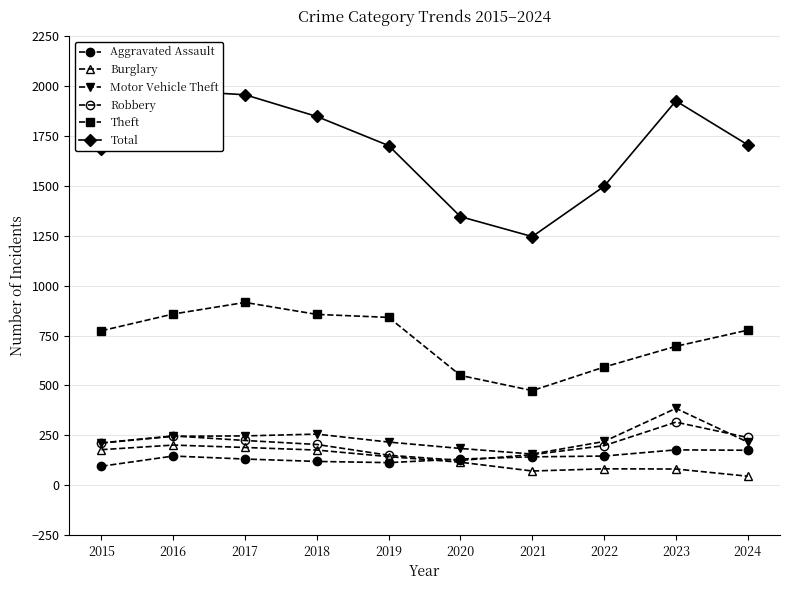

What is the spread (max minus min) of values at 2017?

1826